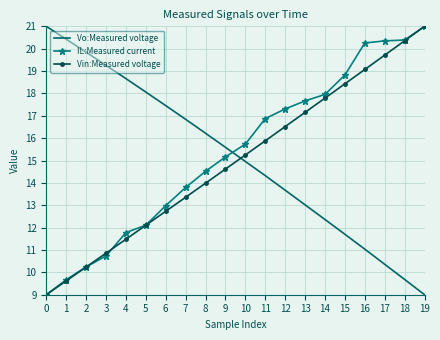

True or false: IL:Measured current and Vo:Measured voltage intersect in this chart.

True